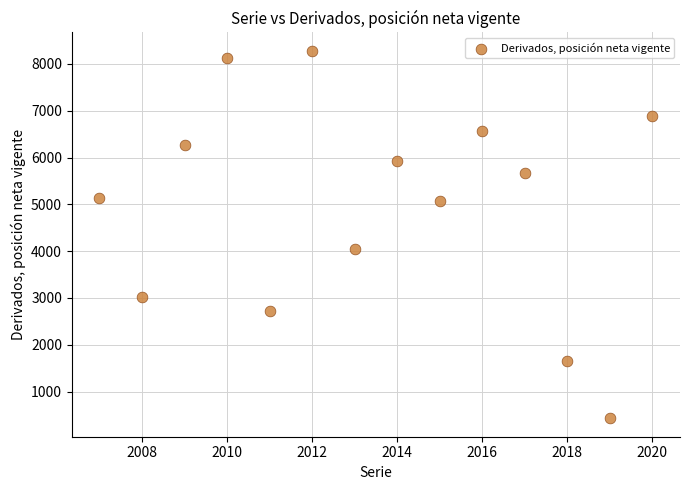

What Y value in the scatter plot is closest to 4355?

4048